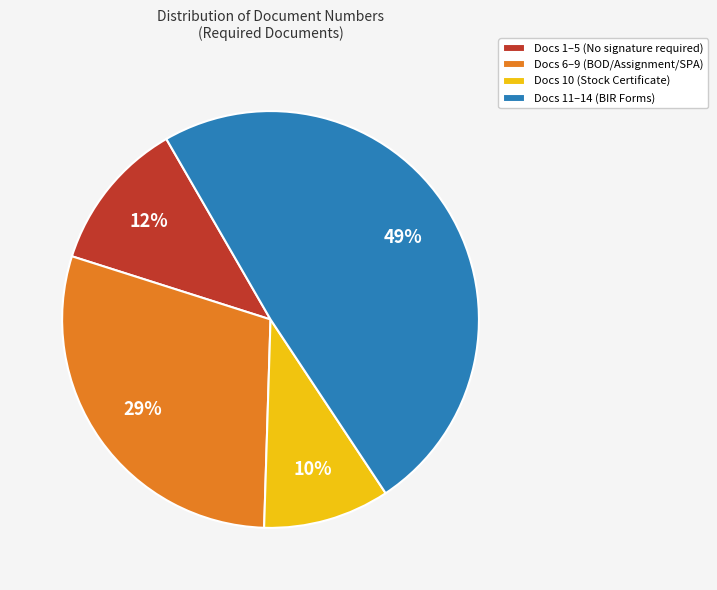

To the nearest percent, what portion does Docs 6–9 (BOD/Assignment/SPA) represent?

29%